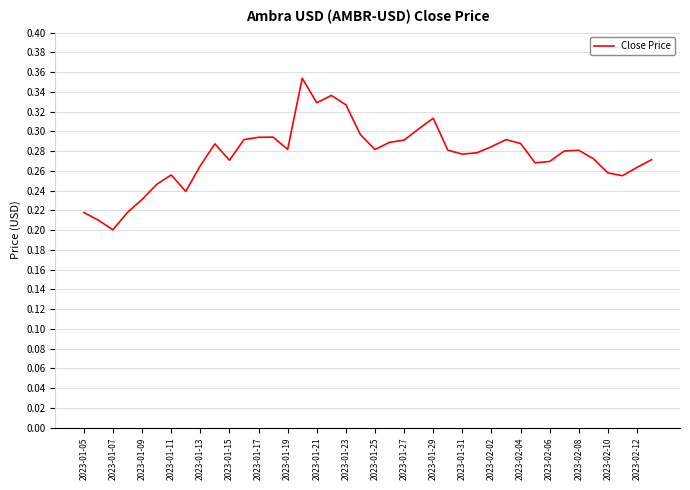

Does the chart display data point markers on the line(s)?

No